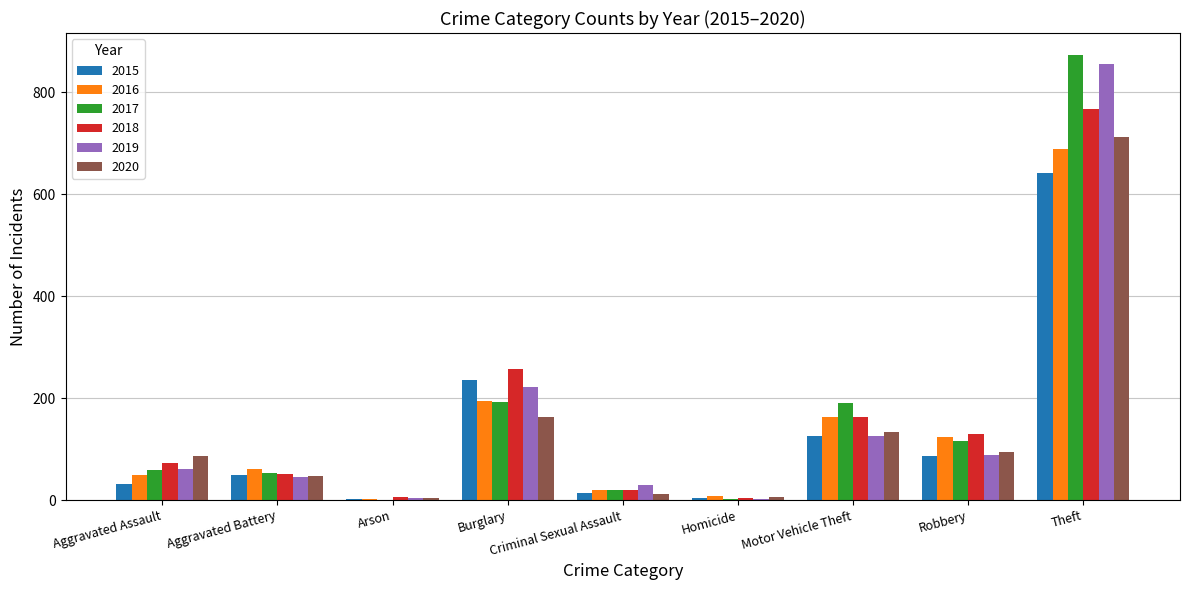

What is the highest value of the 2020 series?

713